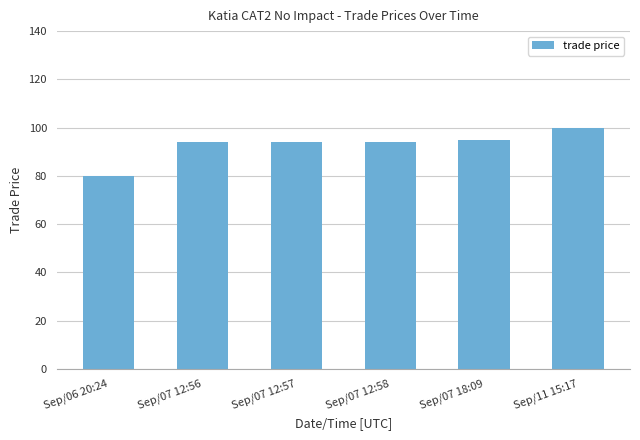

What value does the data have at Sep/11 15:17?

99.9